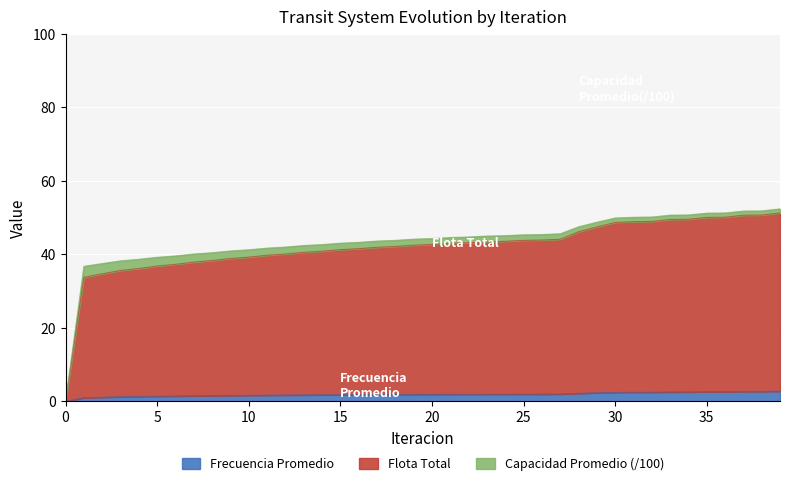

What are all the series names shown in the legend?

Frecuencia Promedio, Flota Total, Capacidad Promedio (/100)